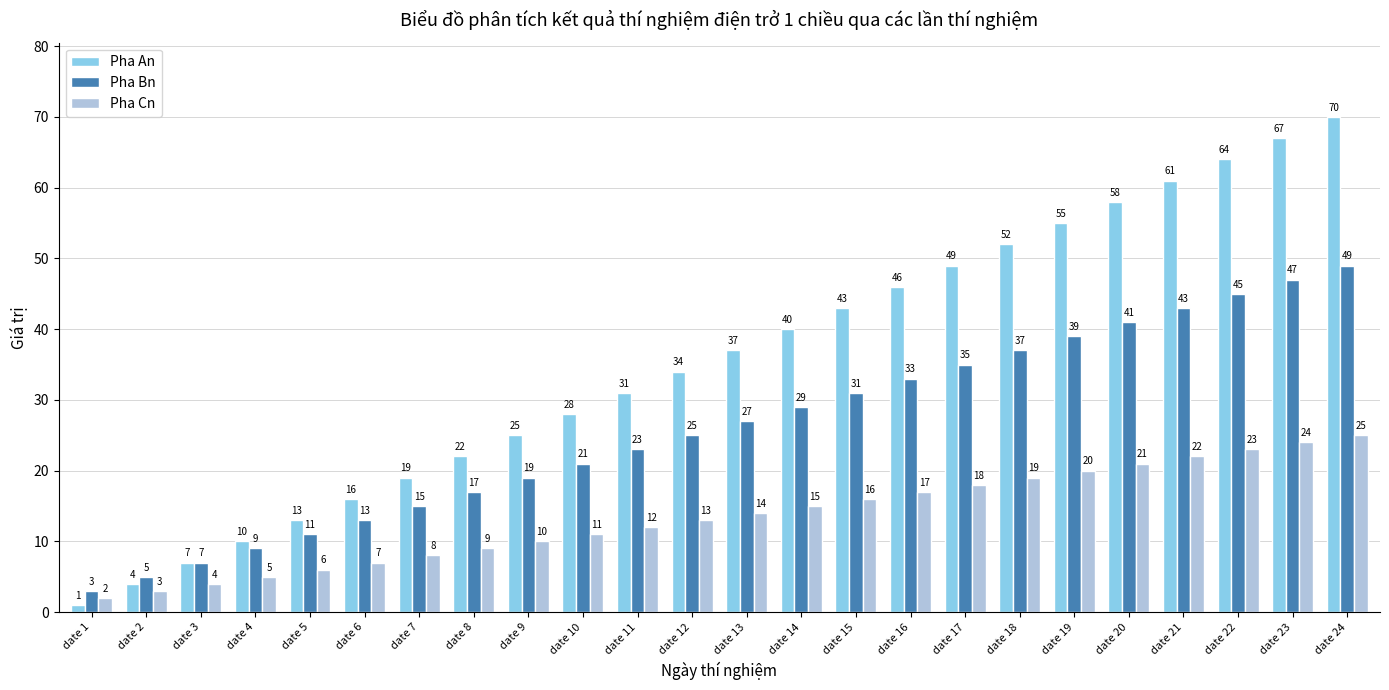

The value of Pha Cn at date 17 is 18. True or false?

True